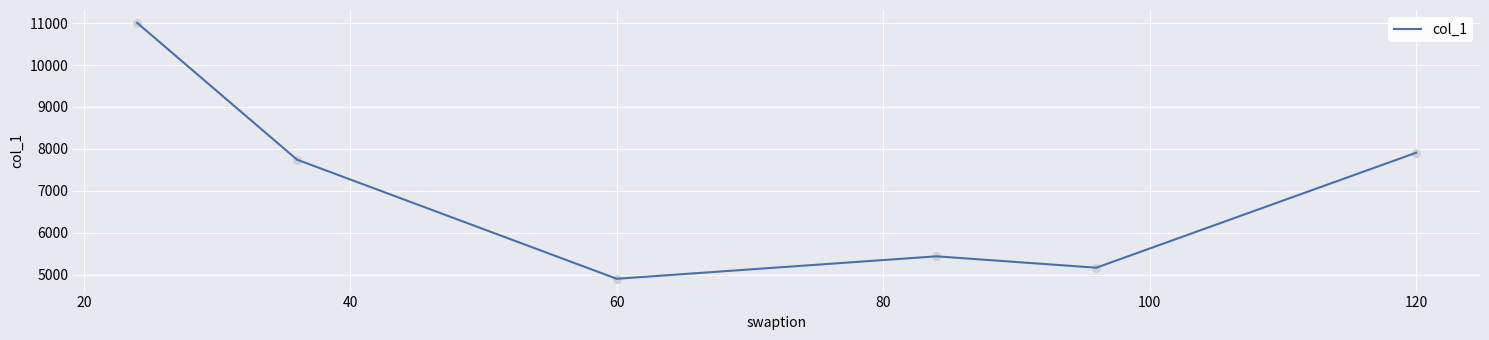

True or false: there are more than 2 points higher than both neighbors.

False